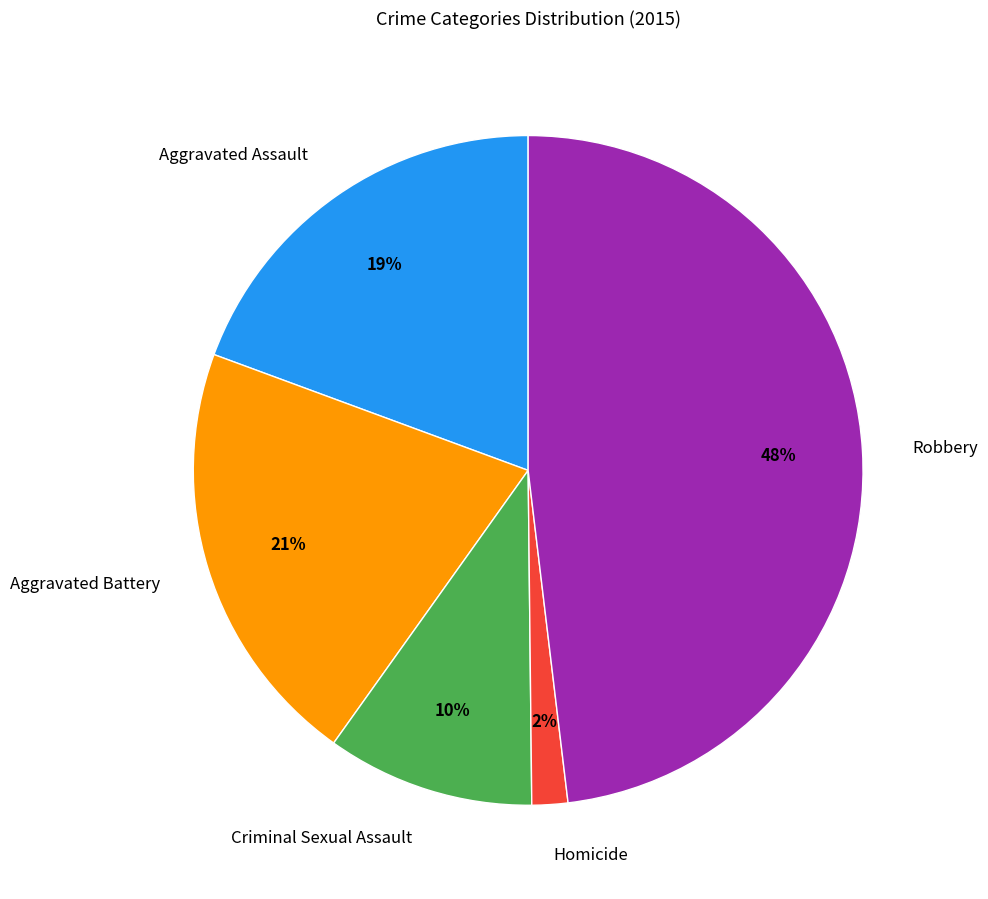

Does Robbery represent more than half of the total?

No